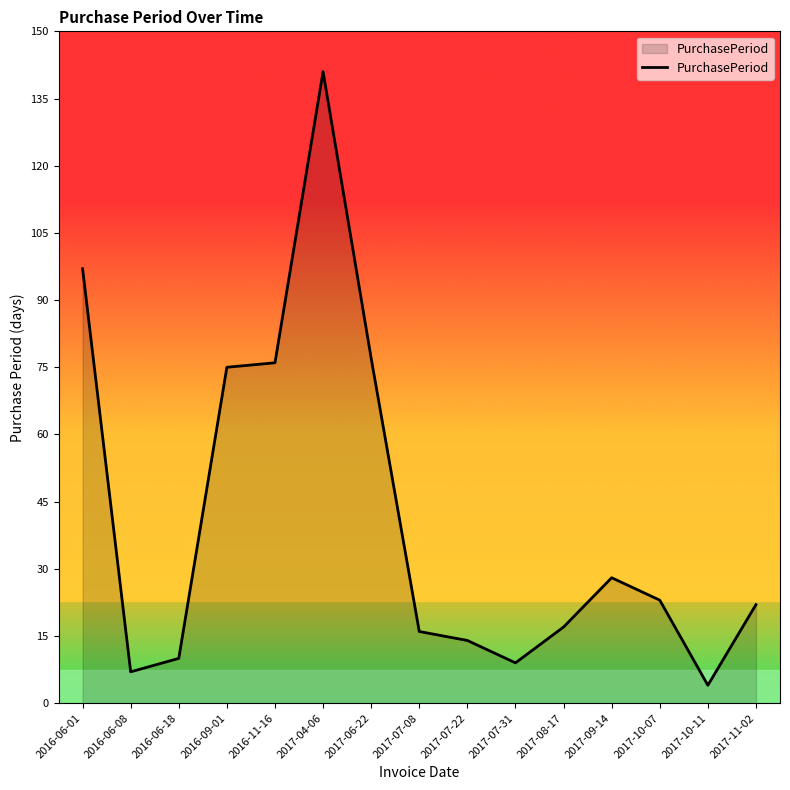

What position from the right is 2017-07-08?

8